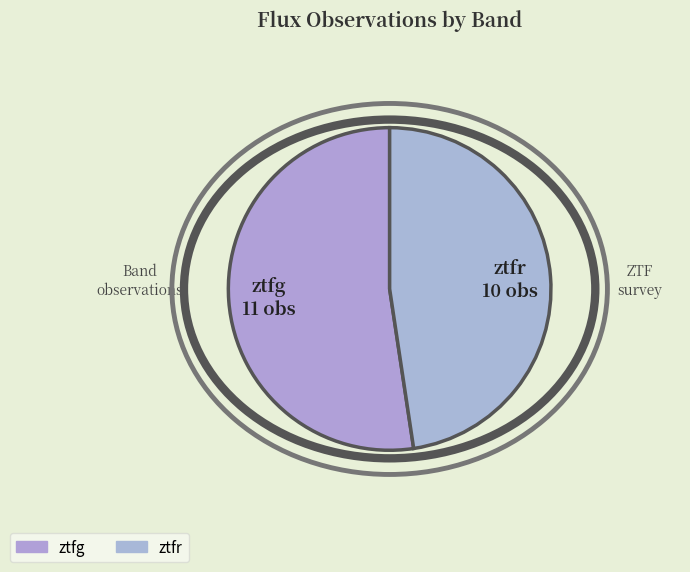

The ztfg slice represents 52% of the pie. True or false?

True